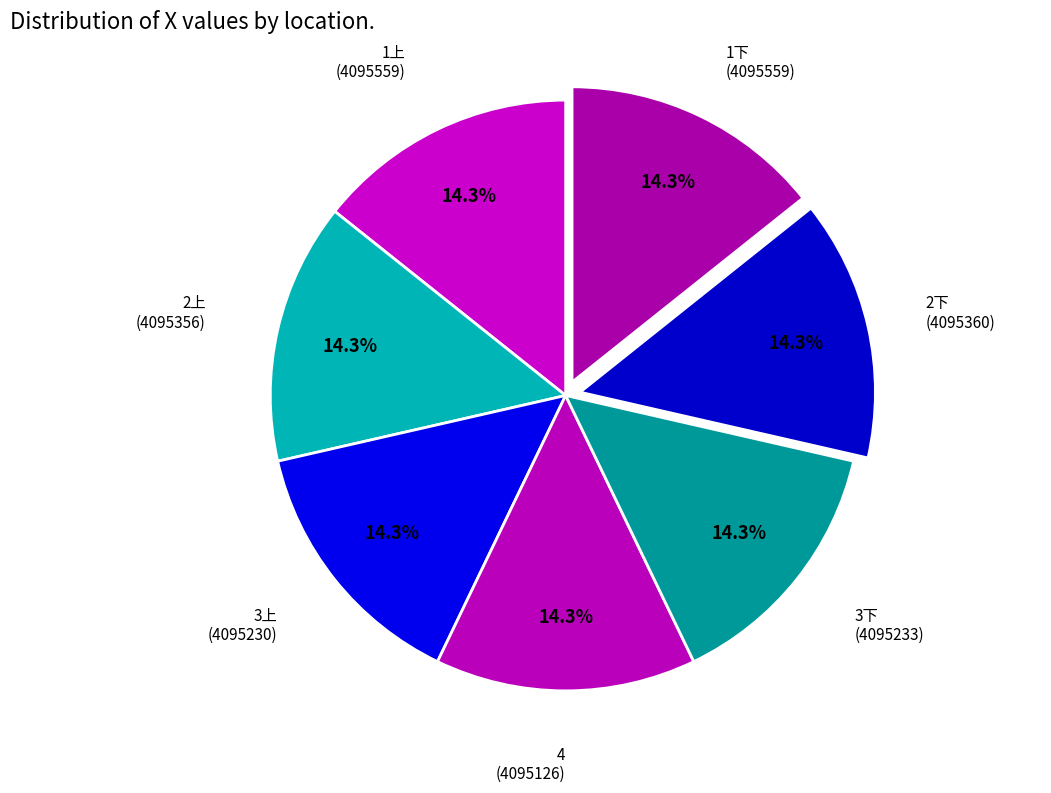

What is the largest slice in the pie chart?

1上